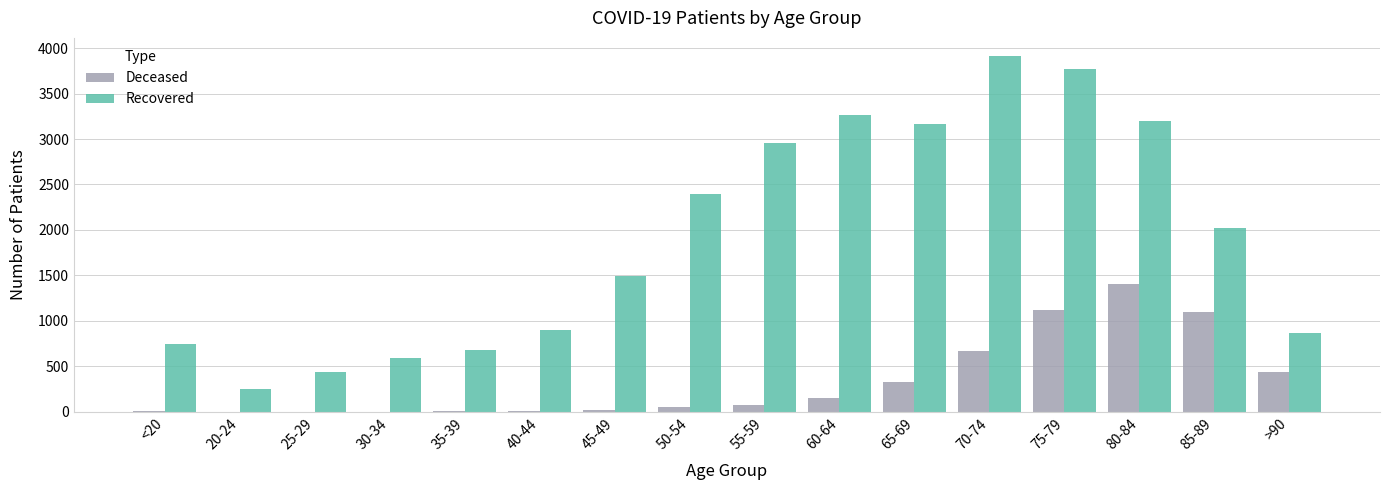

At which category is the sum across all series the highest?

75-79